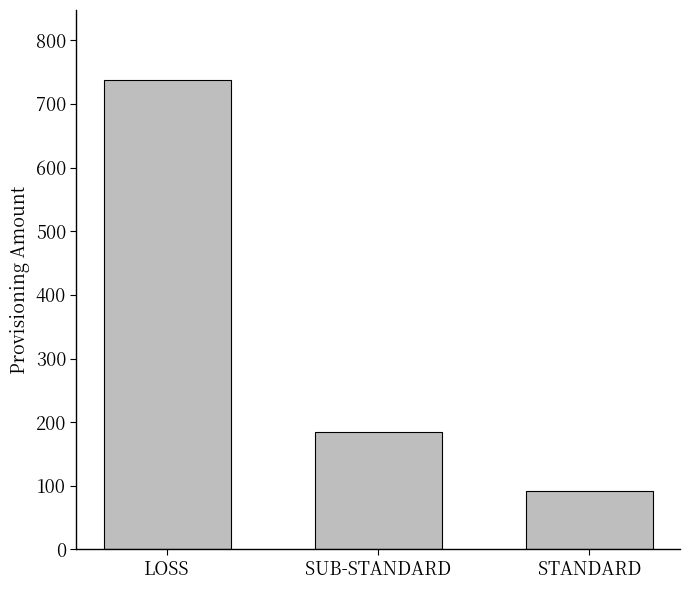

Which has a higher value, LOSS or STANDARD?

LOSS